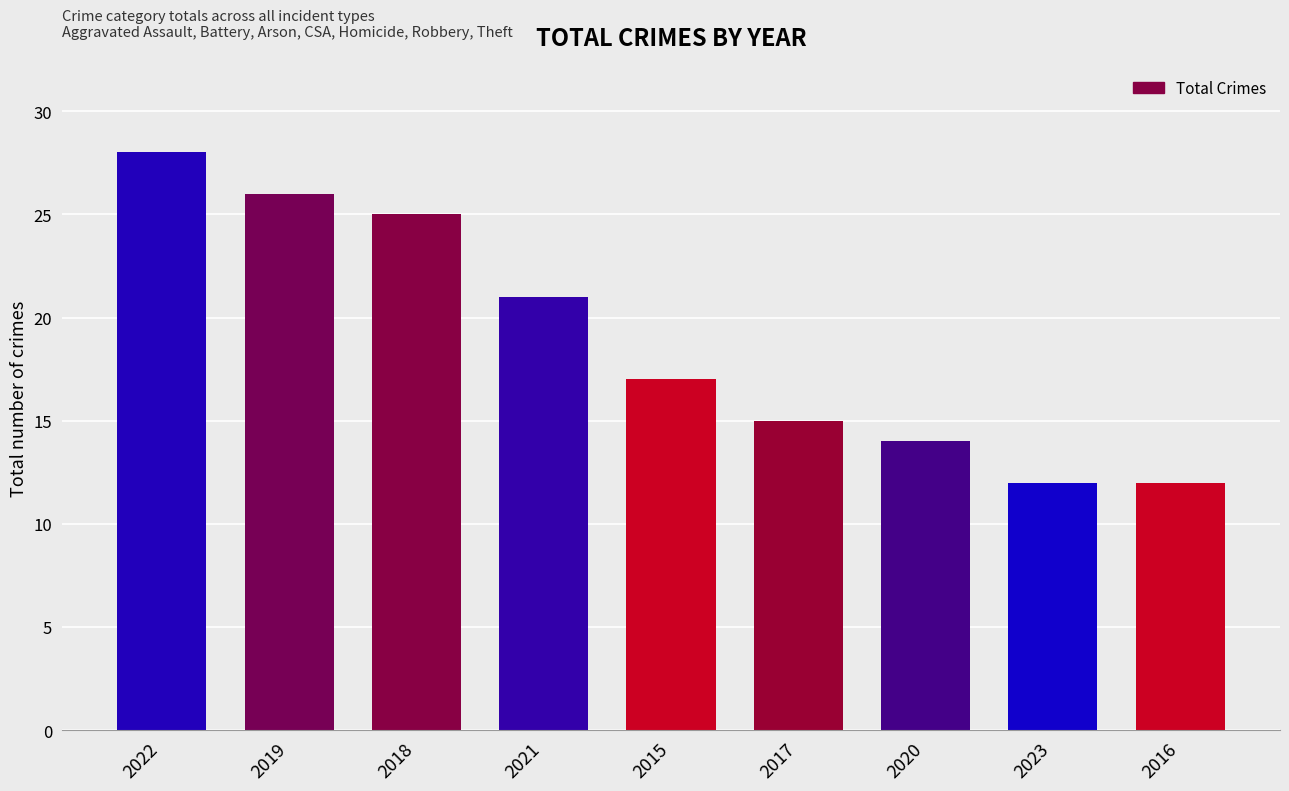

The value at 2020 is 14. True or false?

True